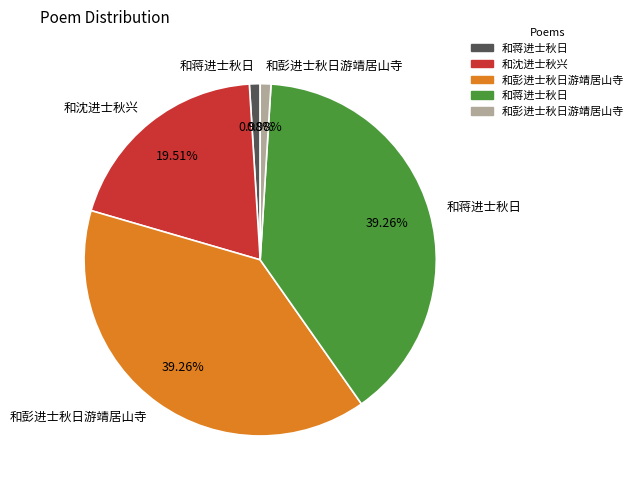

Is there any slice that represents more than half of the pie?

No